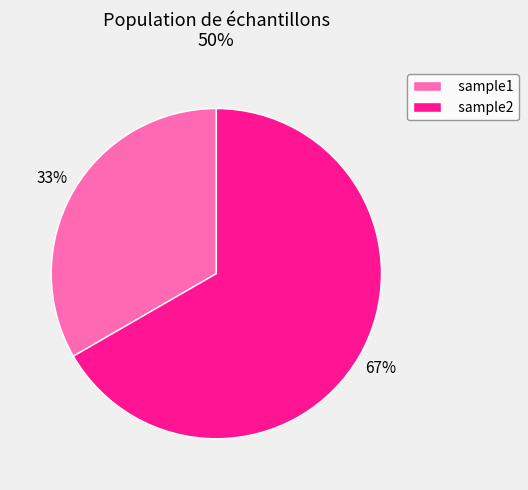

Which slice is the largest?

sample2